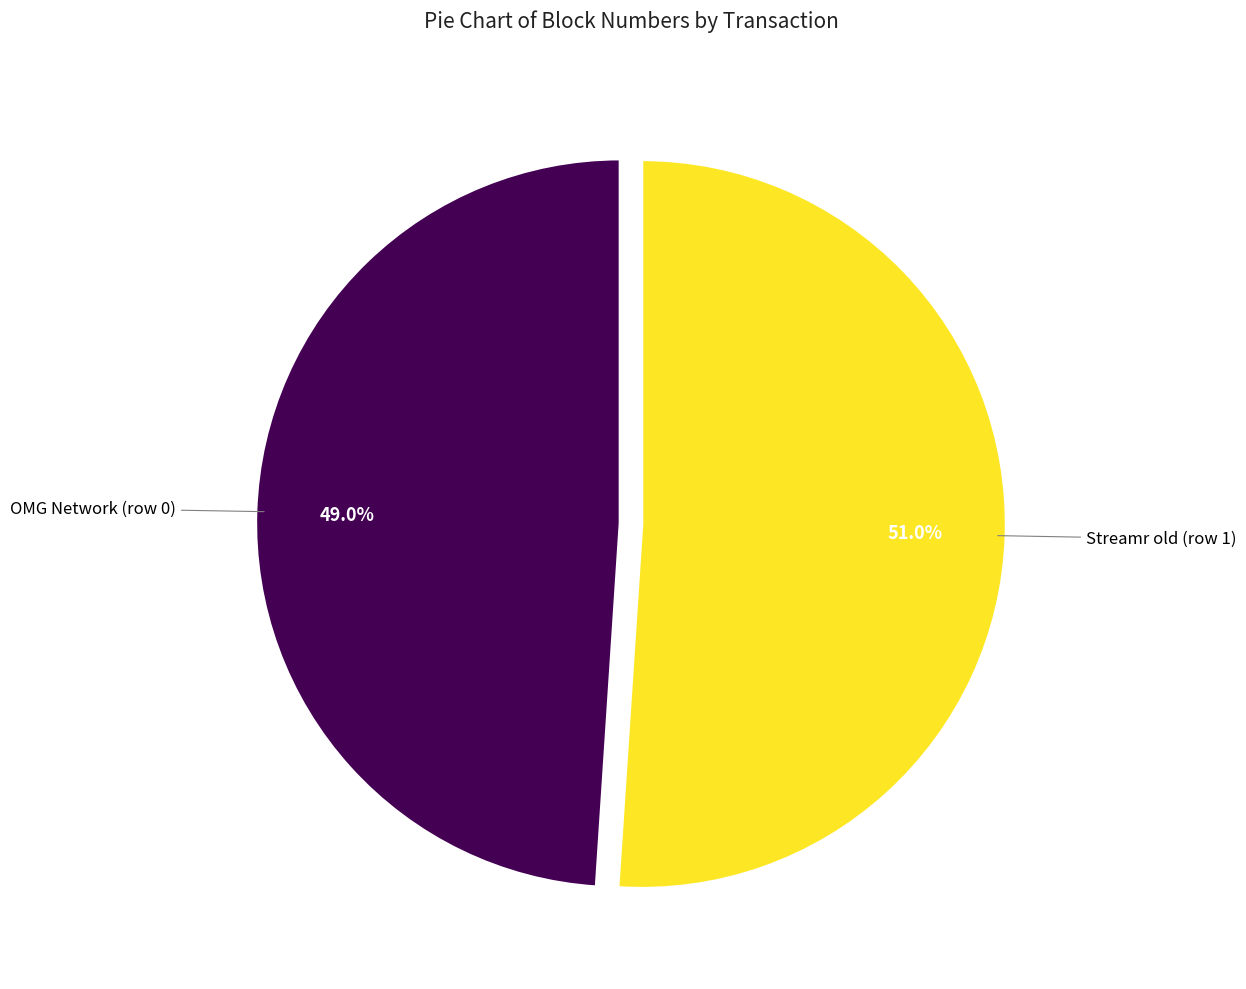

Is there a majority slice in this chart?

Yes